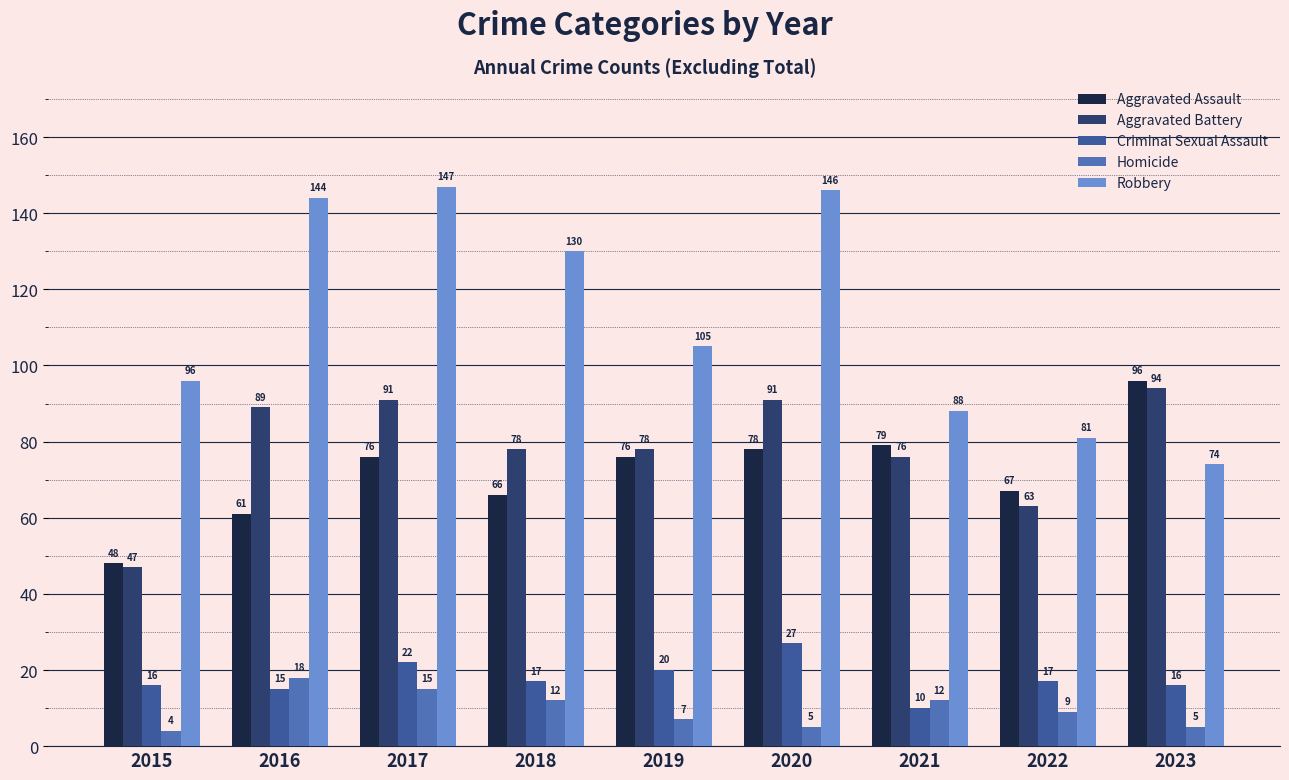

The Criminal Sexual Assault series shows 4 at 2021. True or false?

False